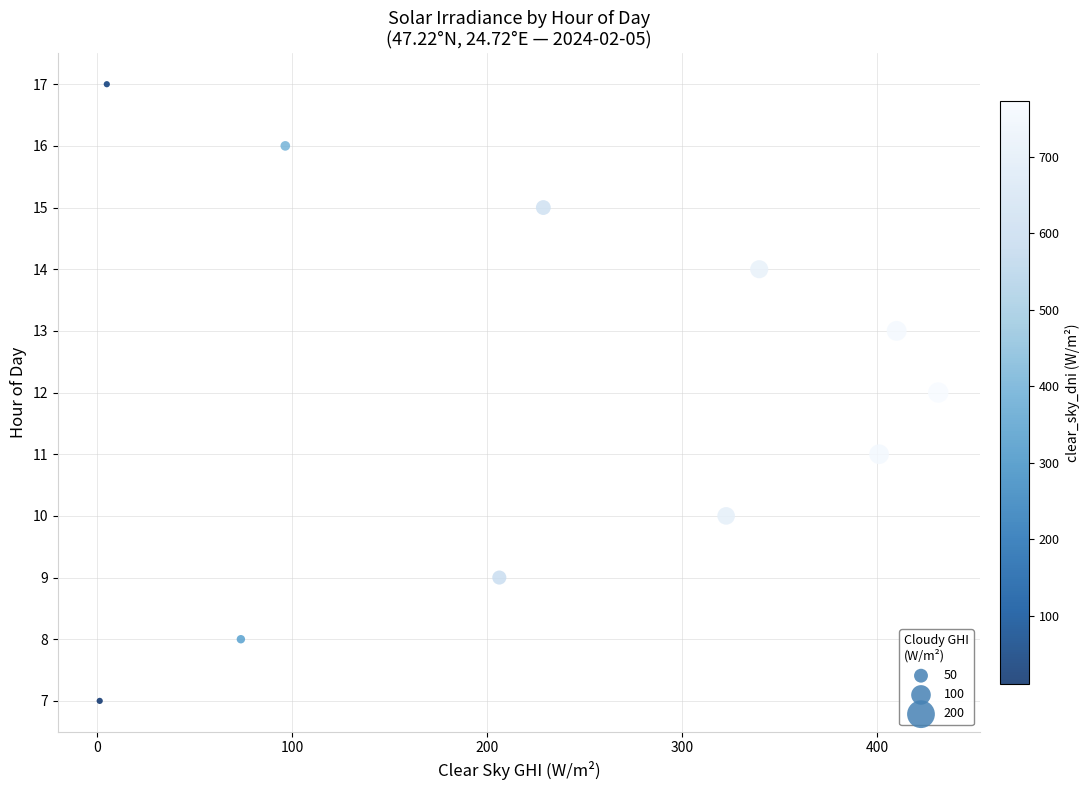

What is the range of Y values (max minus min)?

10